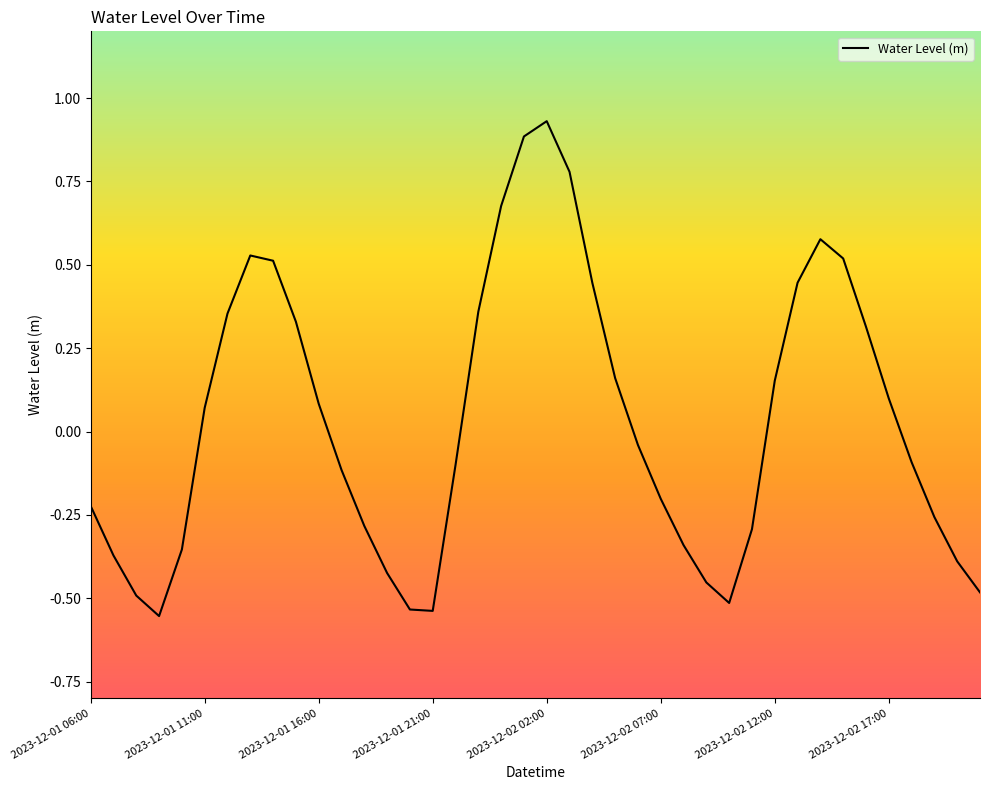

What is the difference between the maximum and minimum values?

1.5